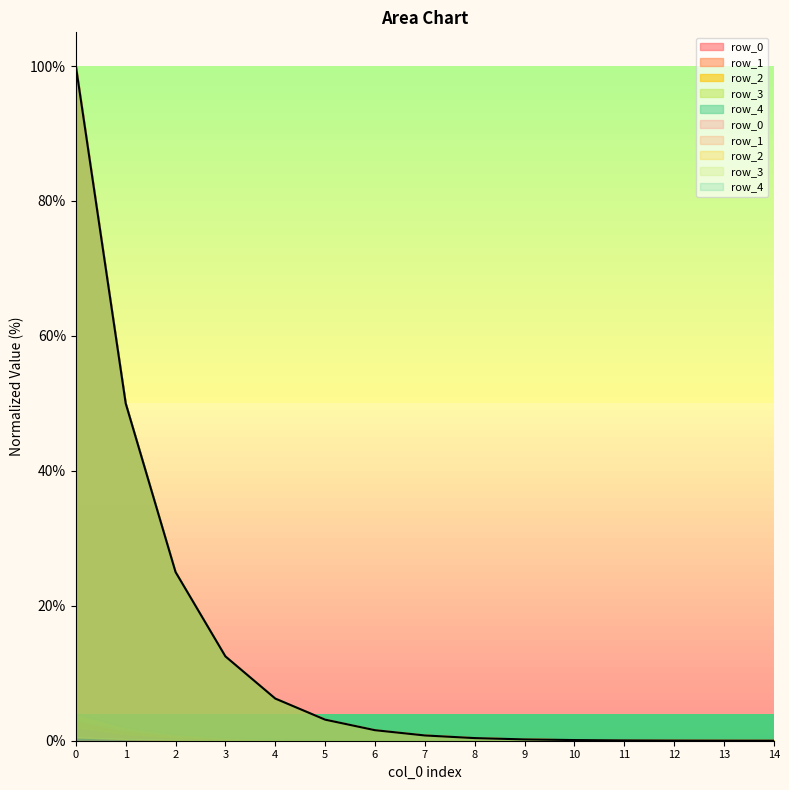

What is the difference between the row_1 values at 0 and 10?

100.0